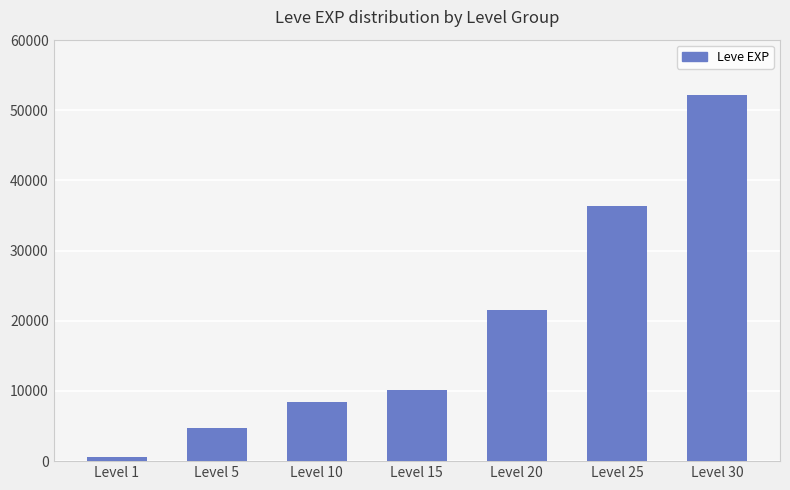

The value at Level 30 is 52220. True or false?

True